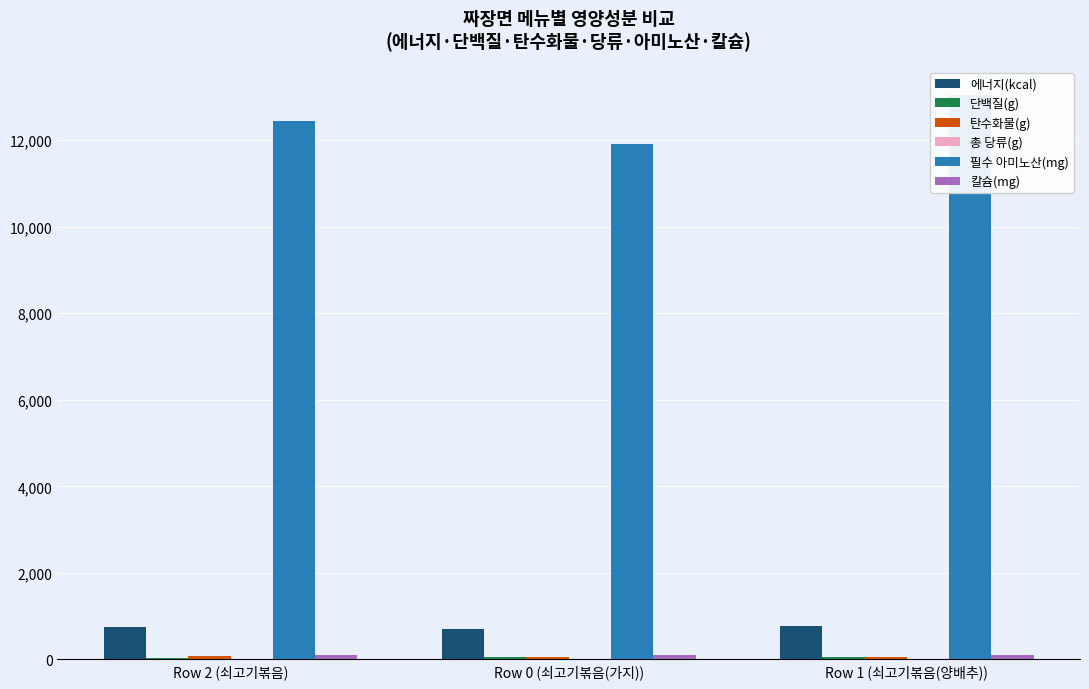

The 총 당류(g) series shows 15.3 at Row 1 (쇠고기볶음(양배추)). True or false?

True